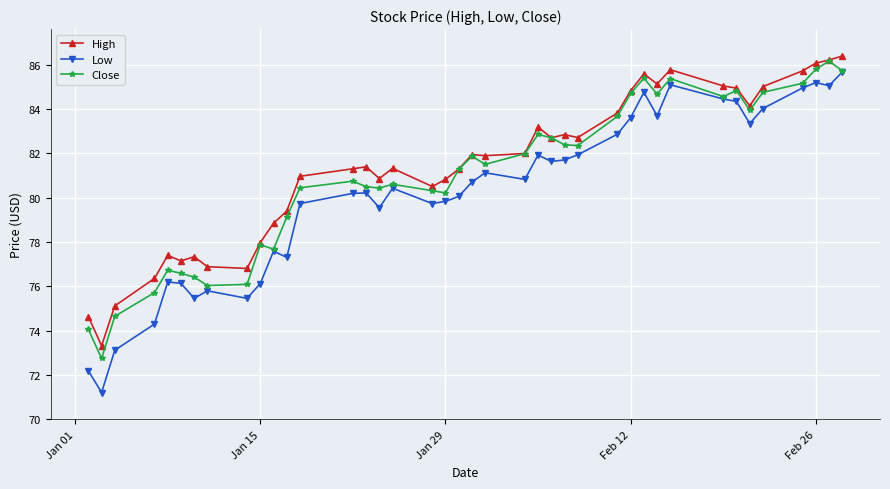

List the series in order of their peak value, highest first.

High, Close, Low